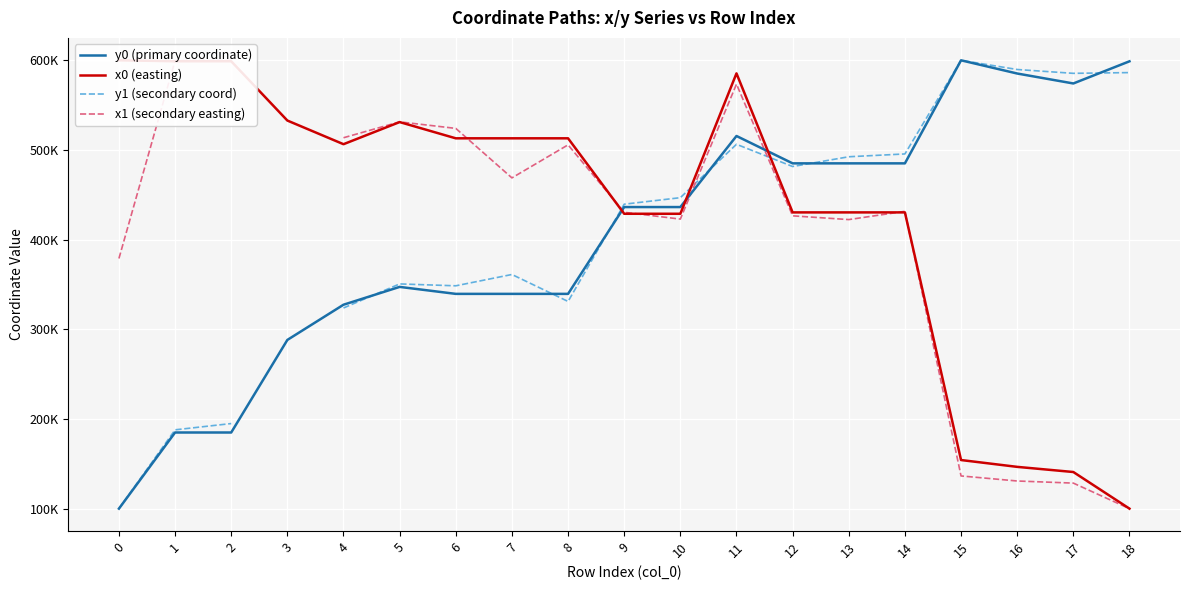

What is the difference between the maximum and minimum values in the x0 (easting) series?

500000.0